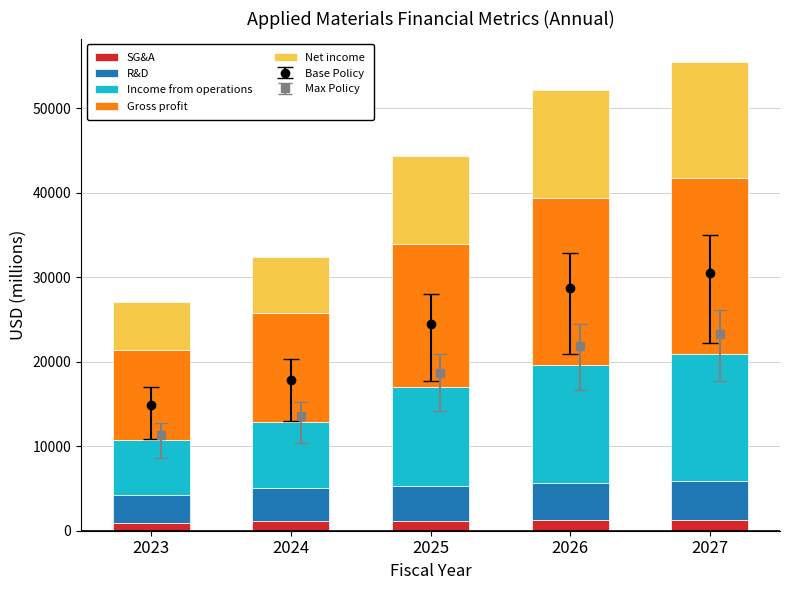

How many groups of bars are there?

5